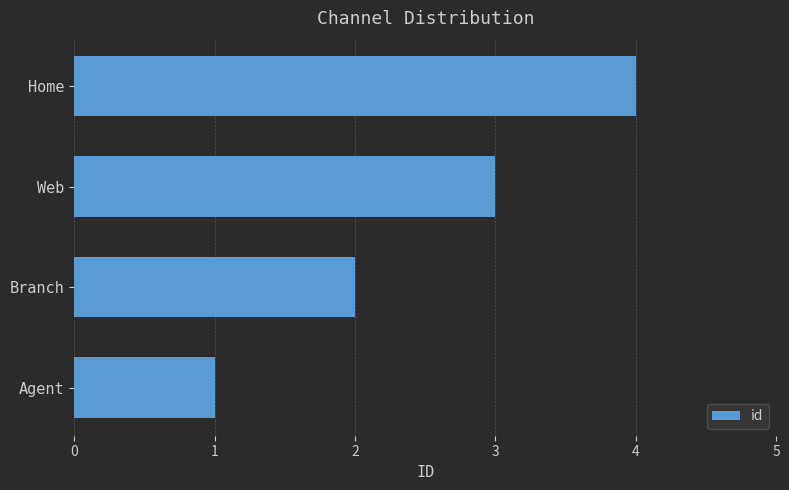

What is the sum of all values?

10